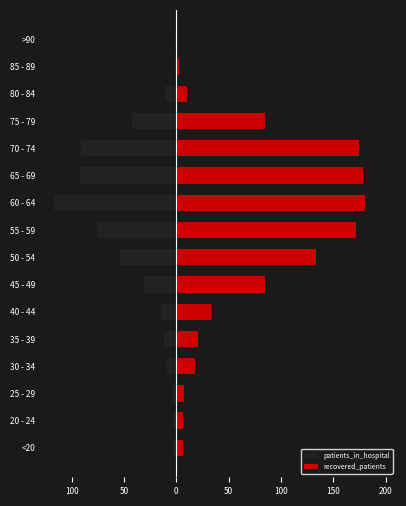

Which series has the widest spread of values?

recovered_patients